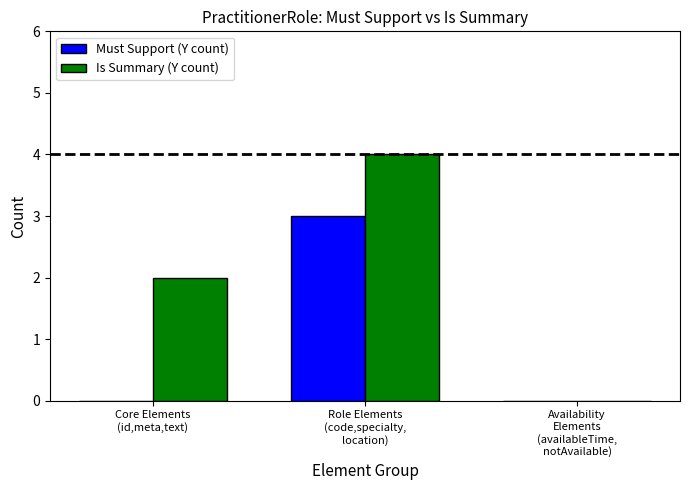

What is the maximum value shown in the chart?

4